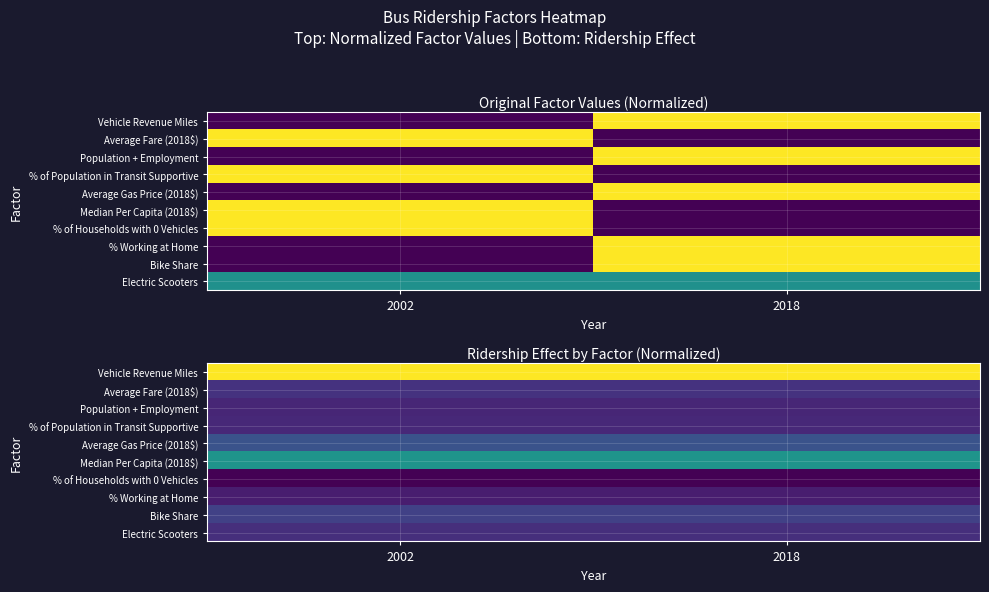

What is the sum of all Average Fare (2018$) values?

0.3